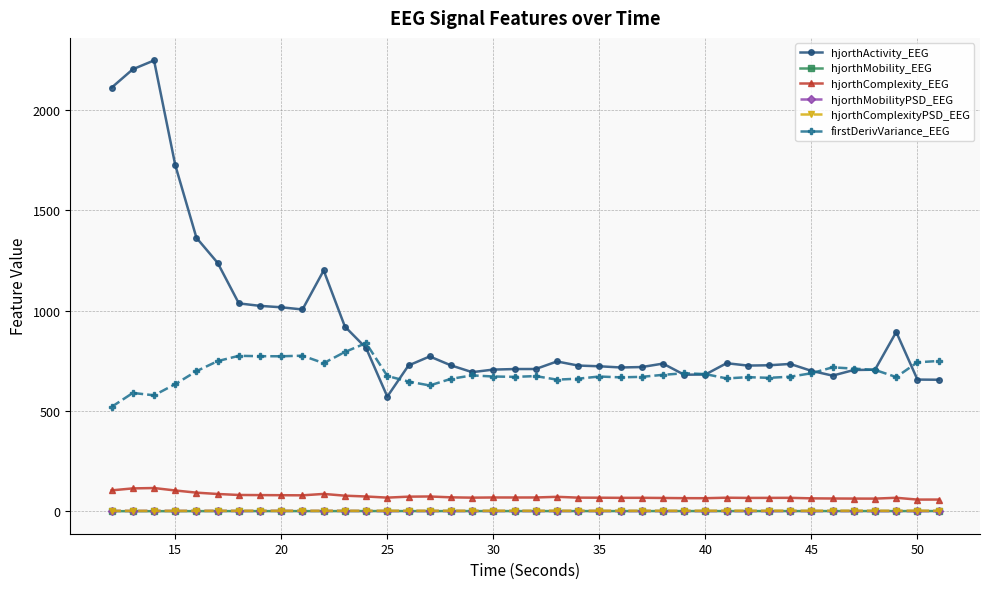

How many series are shown in this chart?

6